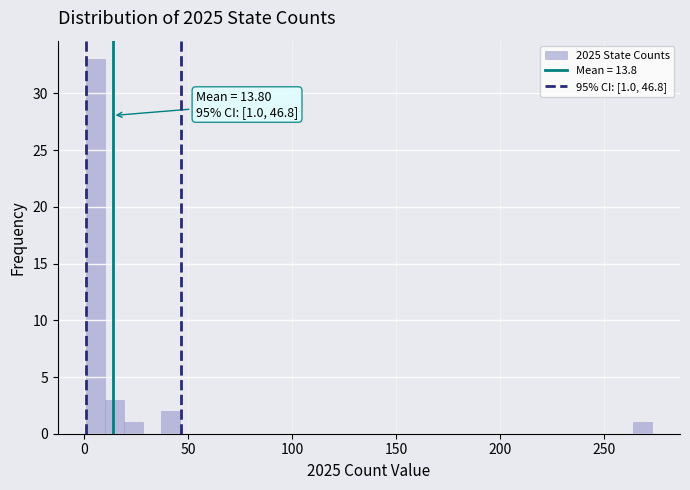

Around what value on the x-axis is the tallest bar? Give the approximate position of its centre, as read against the axis.

5